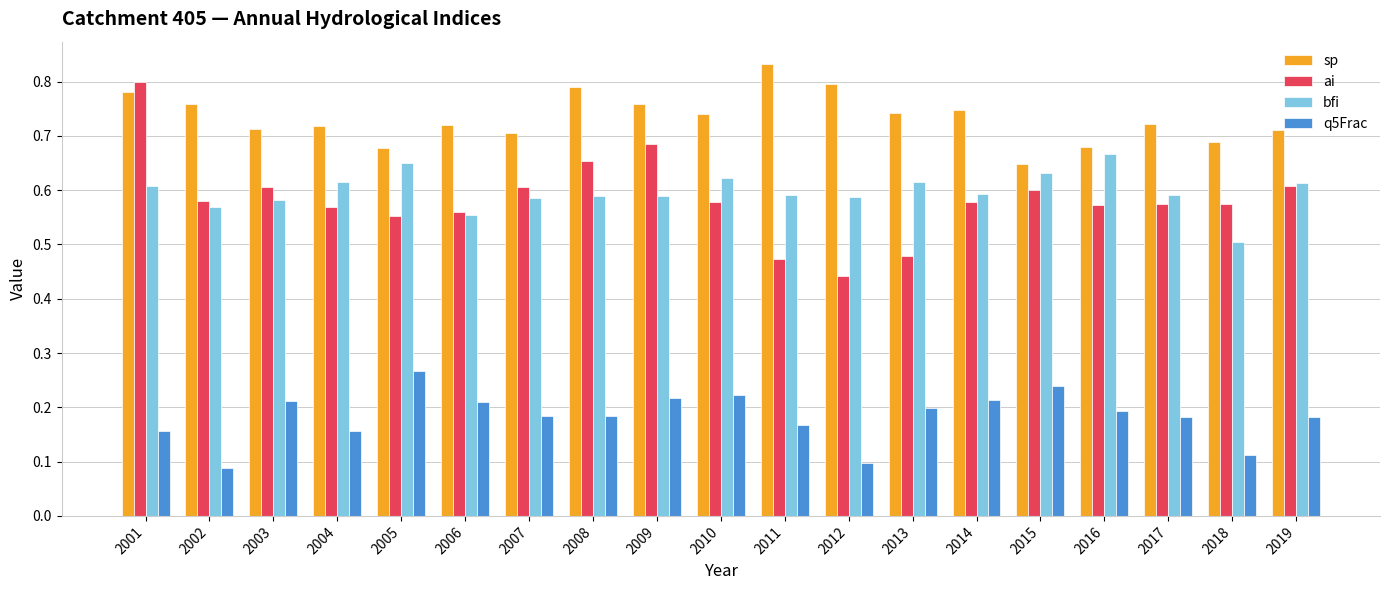

At which category is the sum across all series the highest?

2001